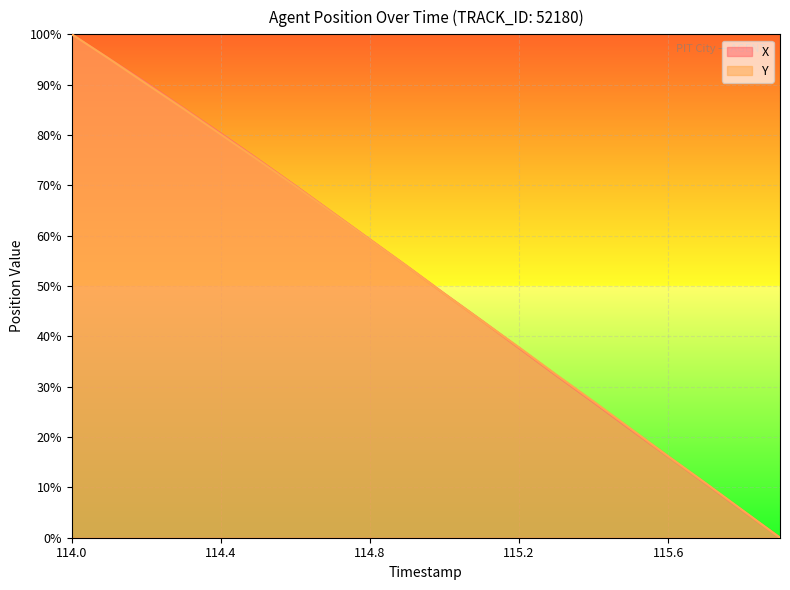

What is the total value across all series at 114.6?

139.7